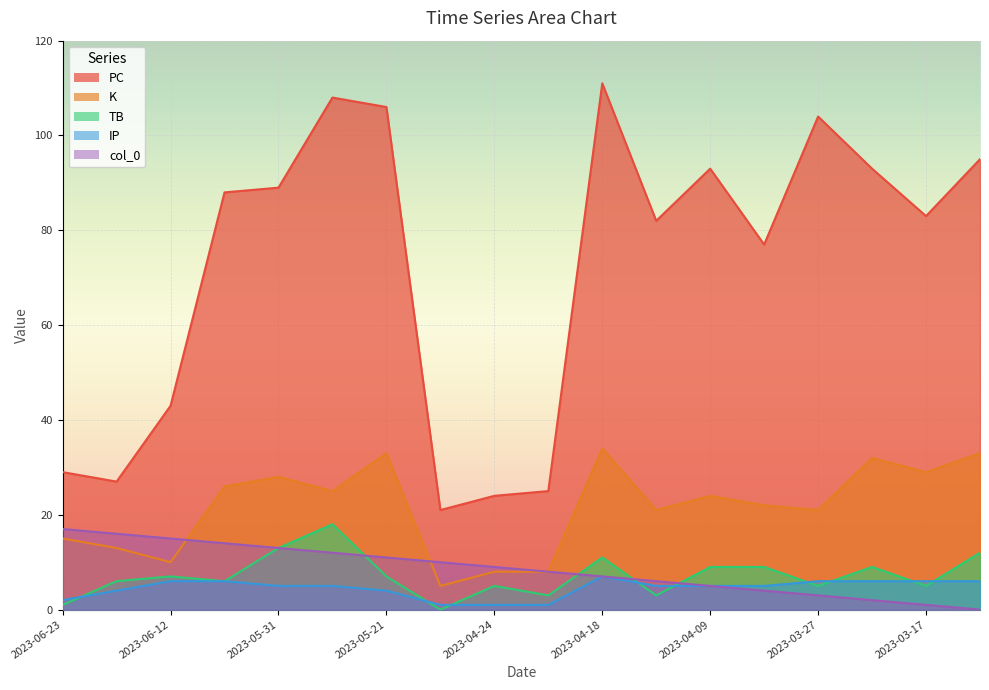

True or false: col_0 has more than 2 interior local peaks.

False